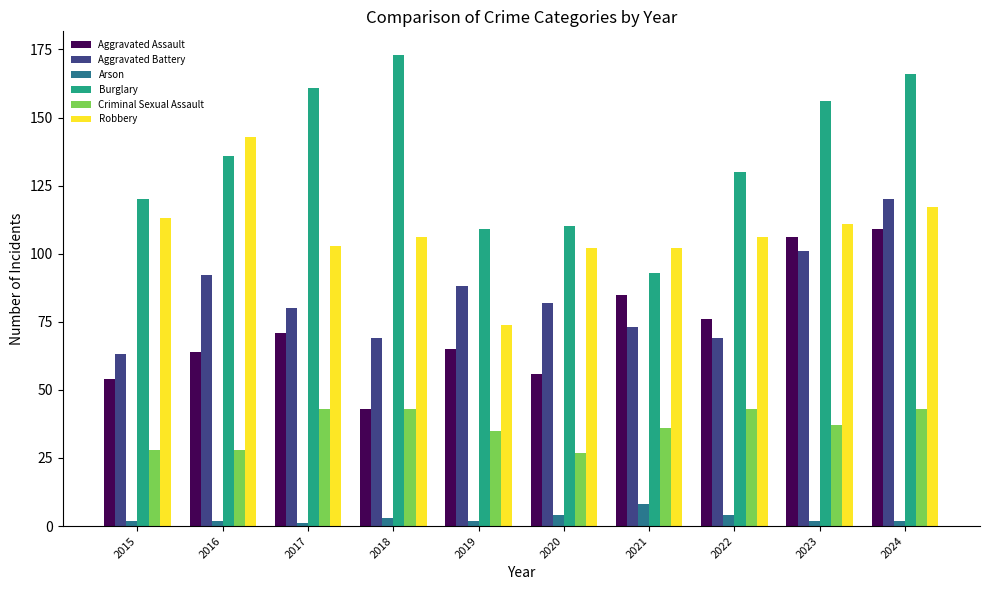

What is the value of the Criminal Sexual Assault bar at the 4th from the left?

43